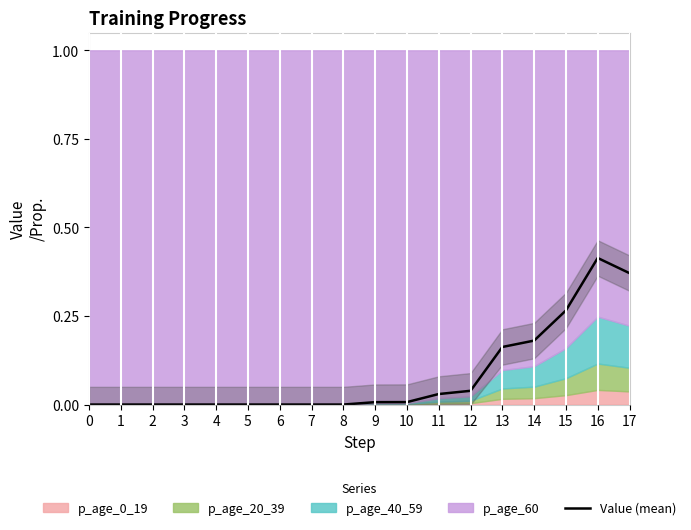

List the labels in order of value, largest first.

16, 17, 15, 14, 13, 12, 11, 10, 9, 0, 1, 2, 3, 4, 5, 6, 7, 8